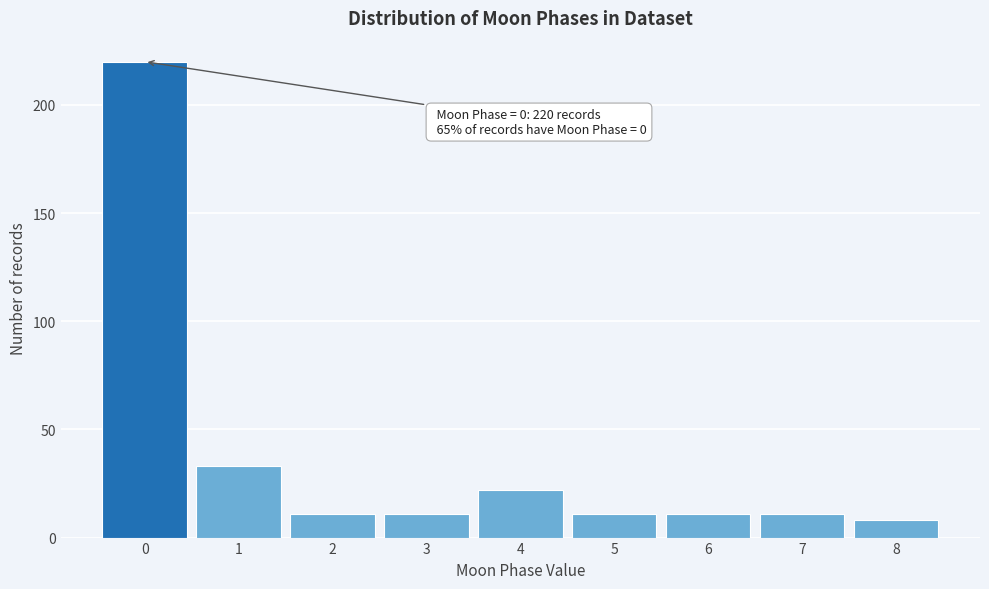

Reading left to right, list all the values displayed in this chart.

0=220	1=33	2=11	3=11	4=22	5=11	6=11	7=11	8=8